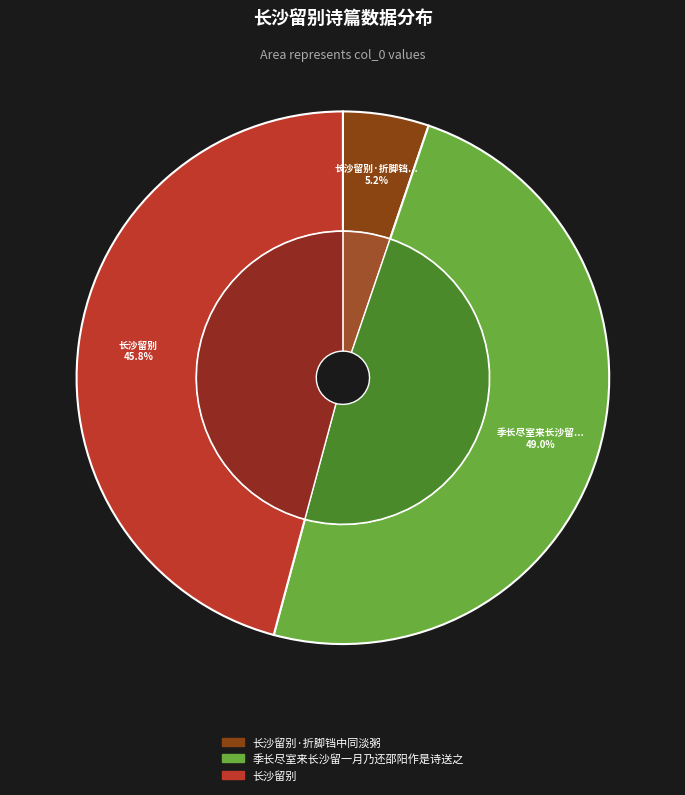

Which category has the smallest portion of the pie?

长沙留别·折脚铛中同淡粥